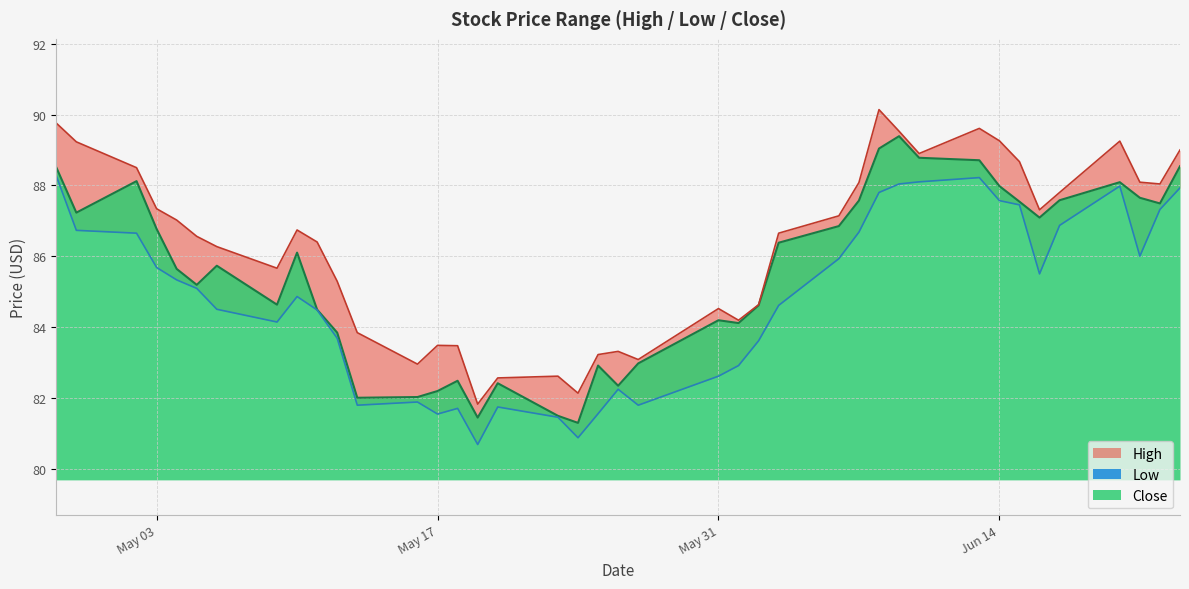

What is the total value across all series at 2016-06-06?

259.9